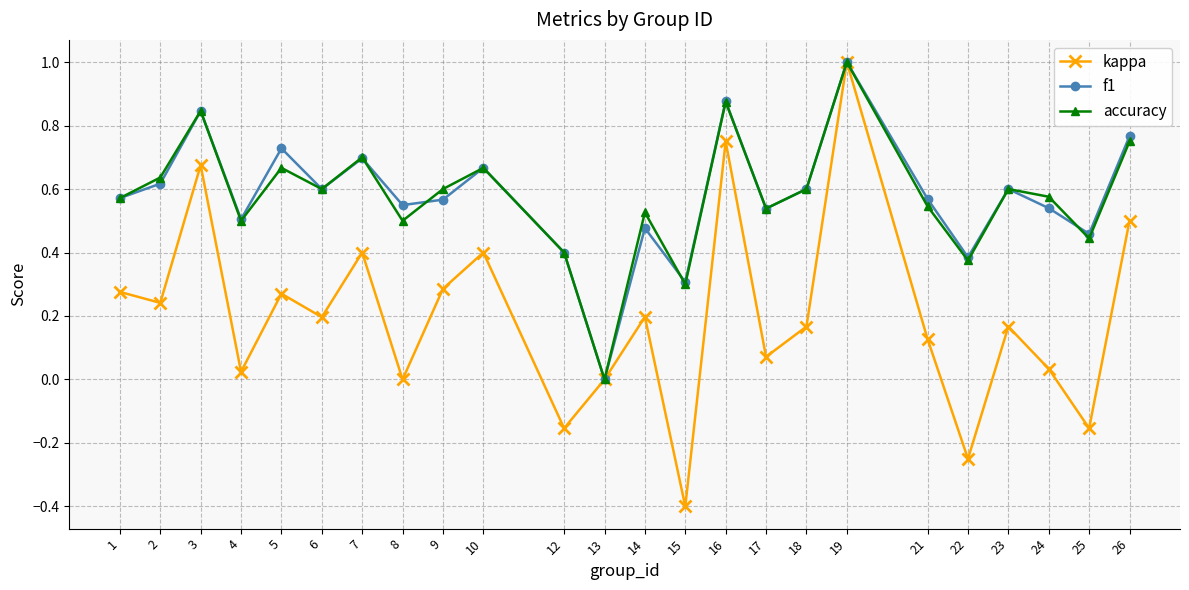

At which category is the sum across all series the highest?

19